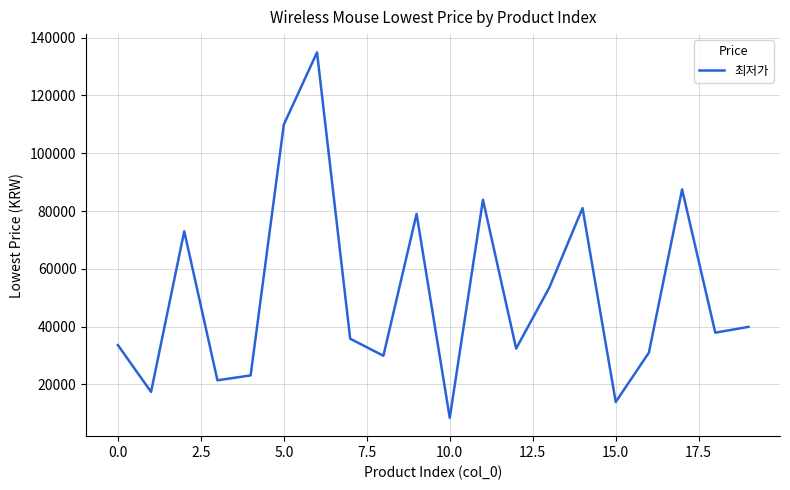

What is the minimum value shown in the chart?

8400